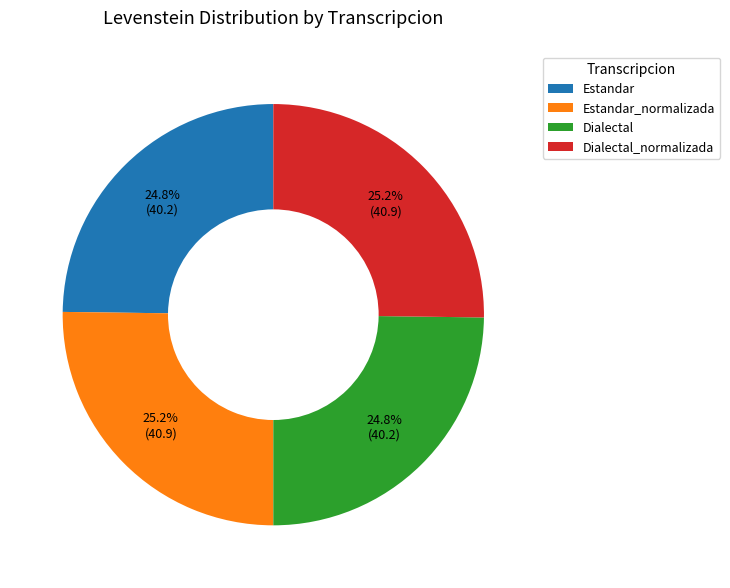

How many slices are in this pie chart?

4